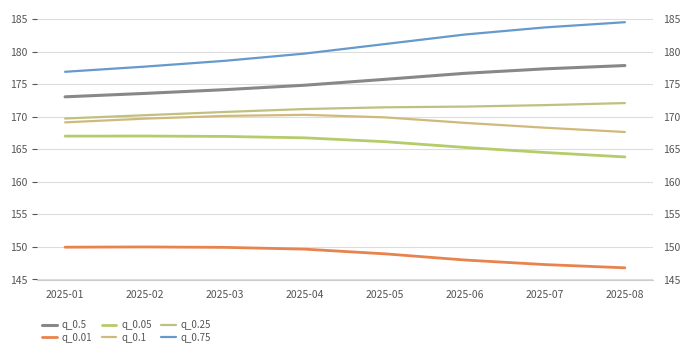

The q_0.75 series shows 184.5 at 2025-08. True or false?

True